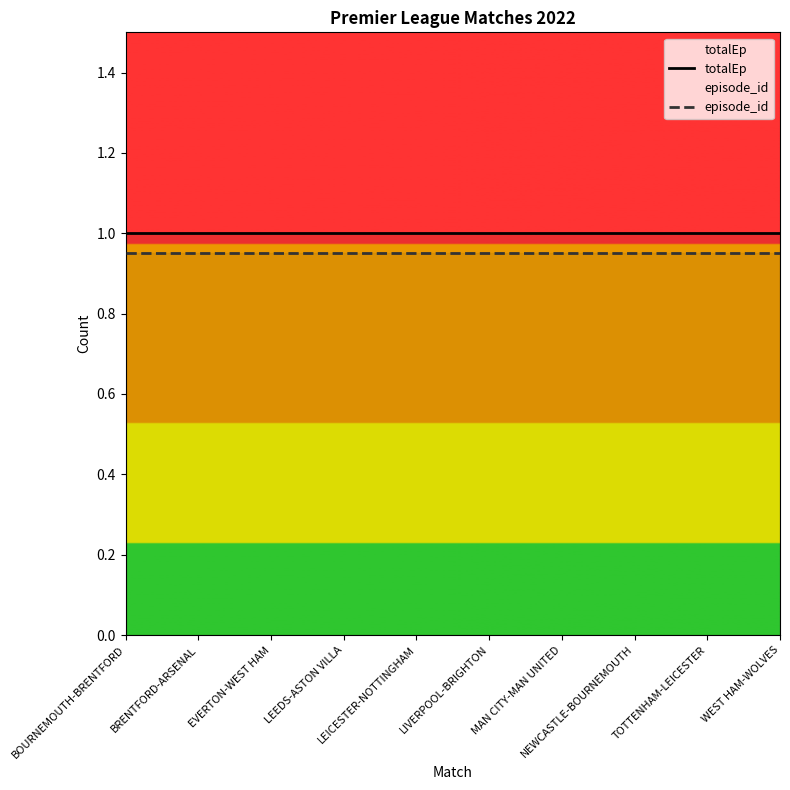

Which series has the largest total across all categories?

totalEp